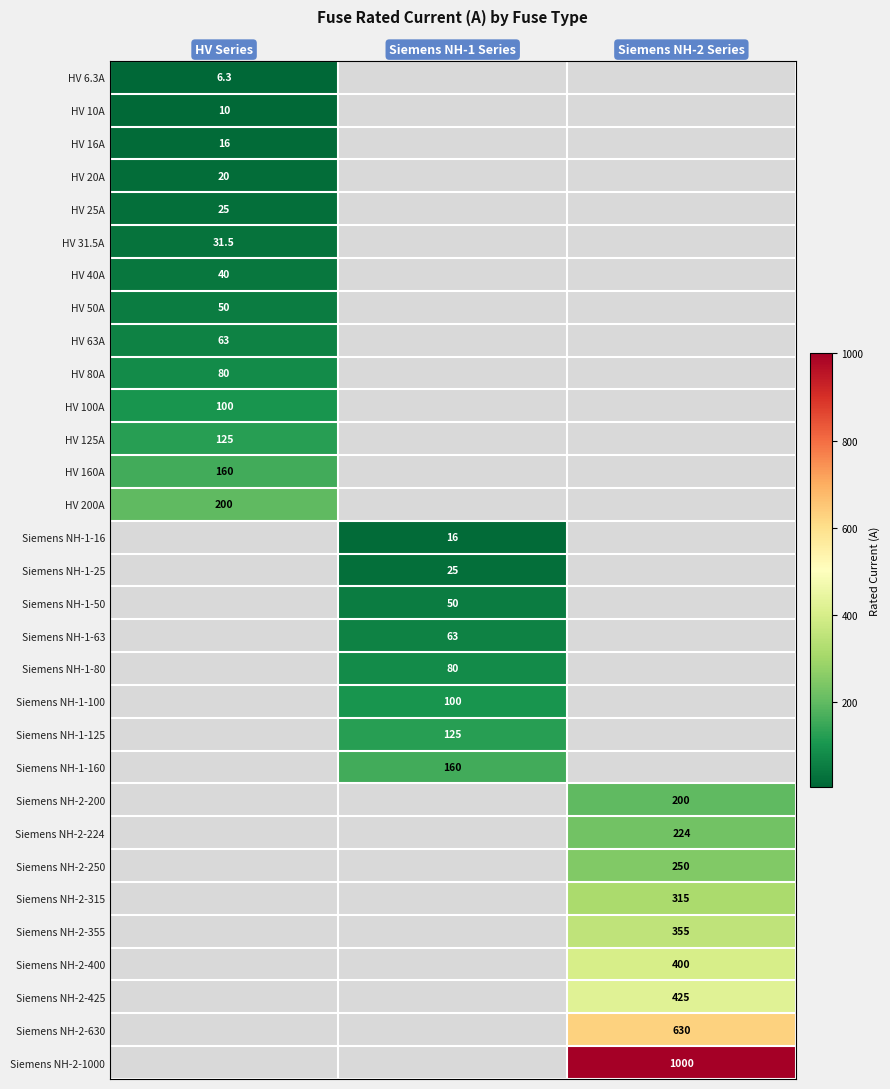

Is the value of Siemens NH-2-224 at Siemens NH-2 Series greater than the value of Siemens NH-1-160 at Siemens NH-1 Series?

Yes